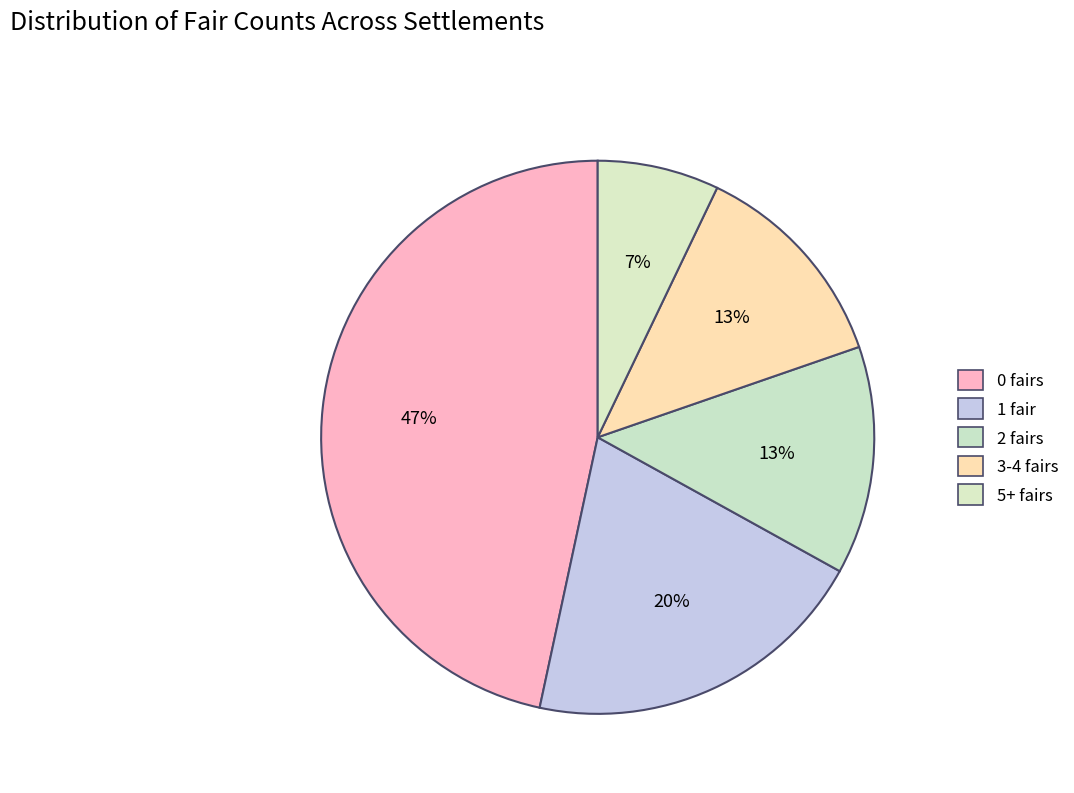

Is there any slice that represents more than half of the pie?

No